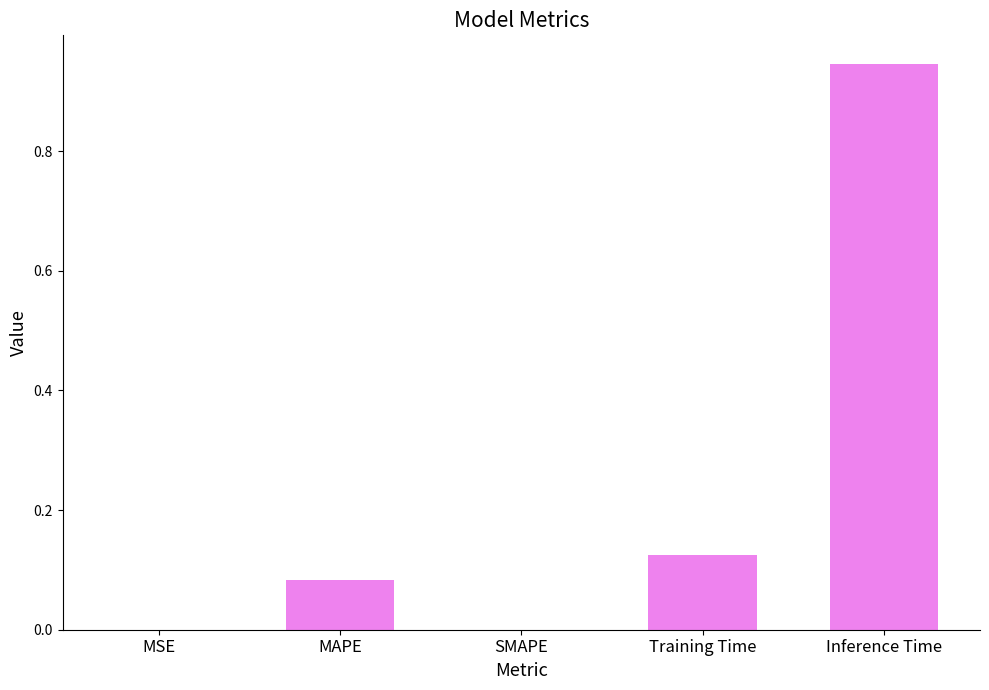

Which has a higher value, MSE or Inference Time?

Inference Time